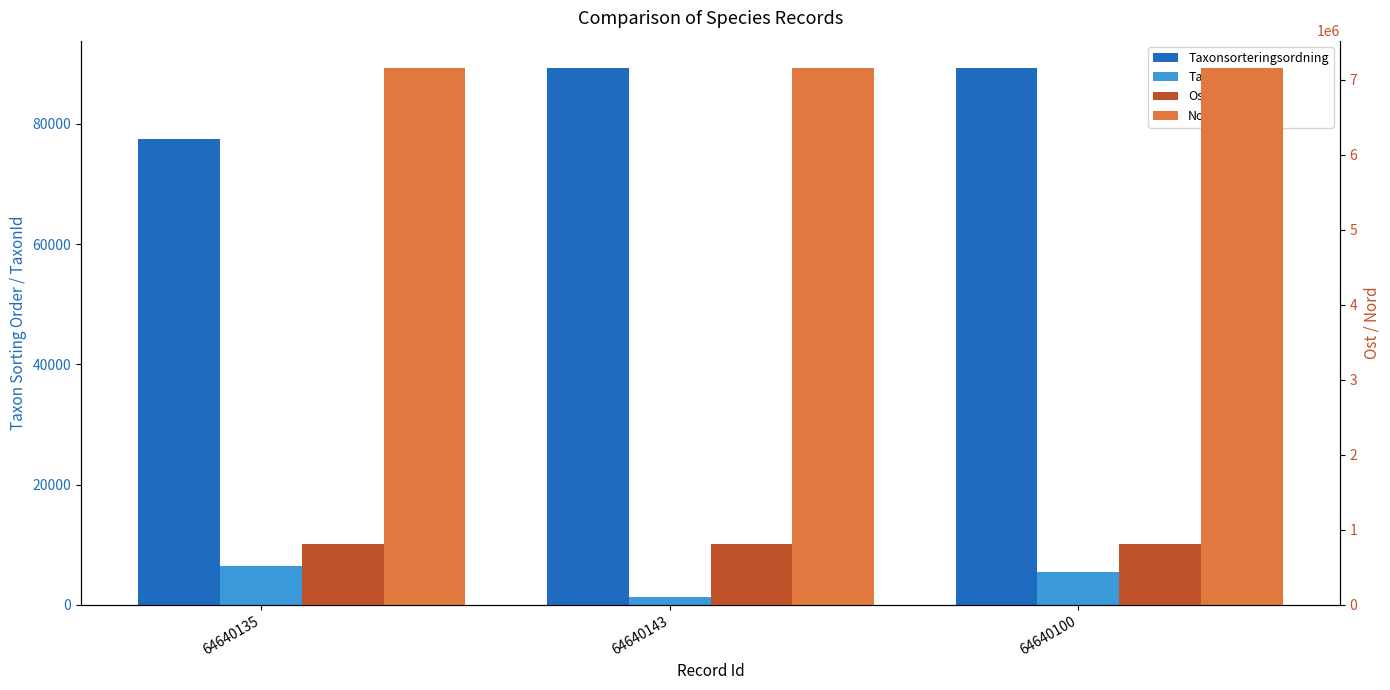

What are all the series names shown in the legend?

Taxonsorteringsordning, TaxonId, Ost, Nord